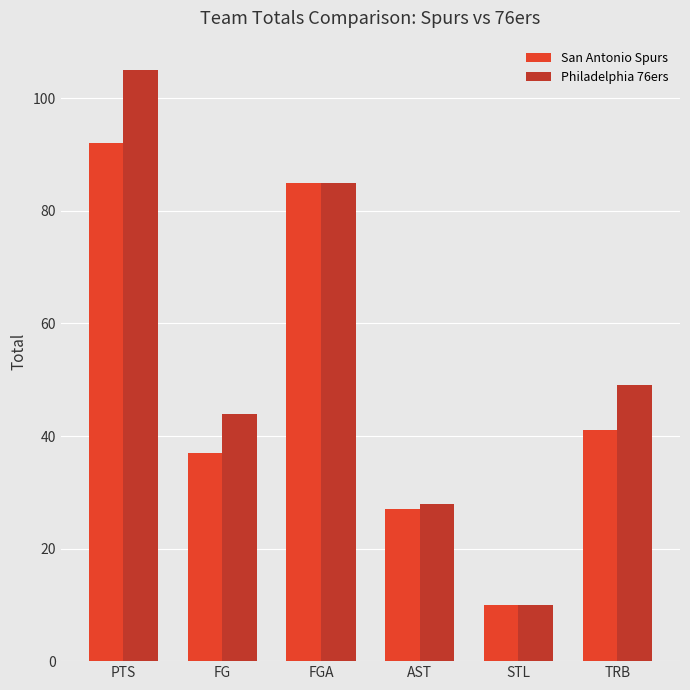

Which label corresponds to the largest value in the chart?

PTS